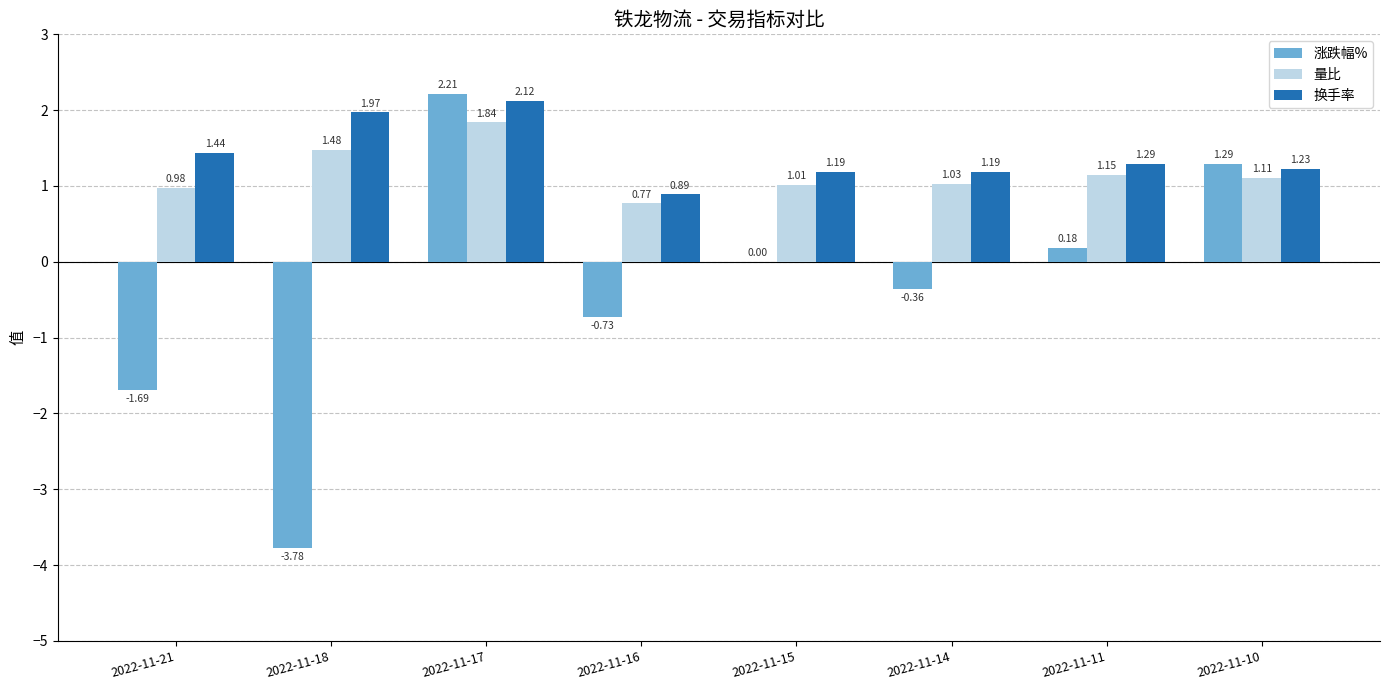

What is the sum of all 量比 values?

9.4